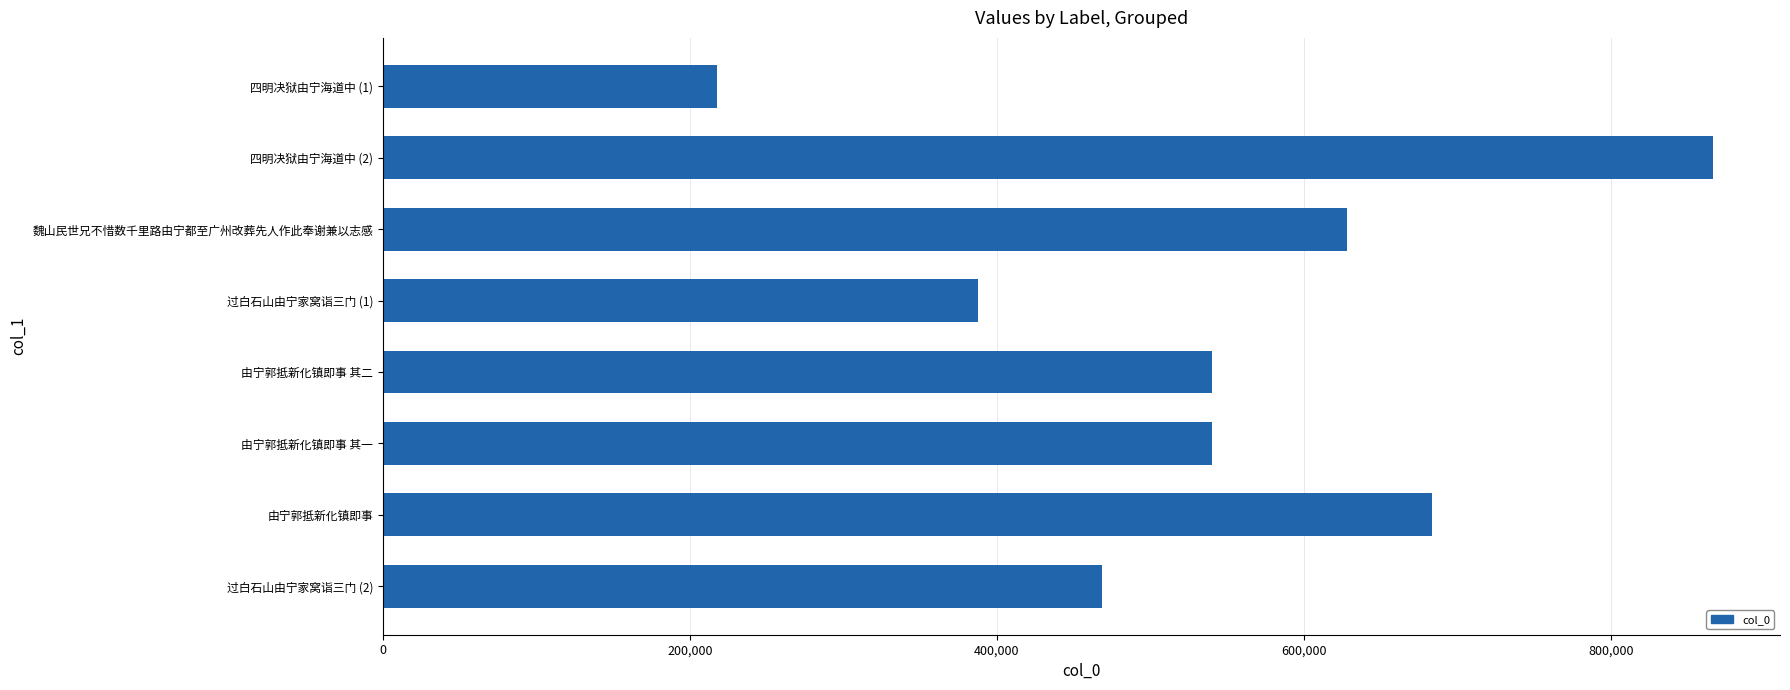

The chart shows a value of 683761 at 由宁郭抵新化镇即事. True or false?

True